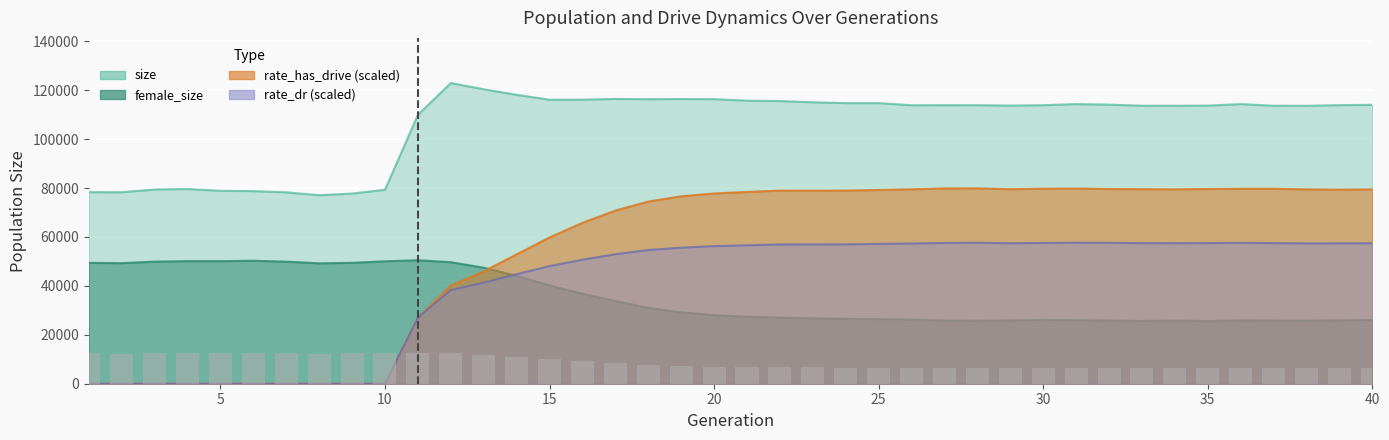

At which label does size first exceed 113911?

12